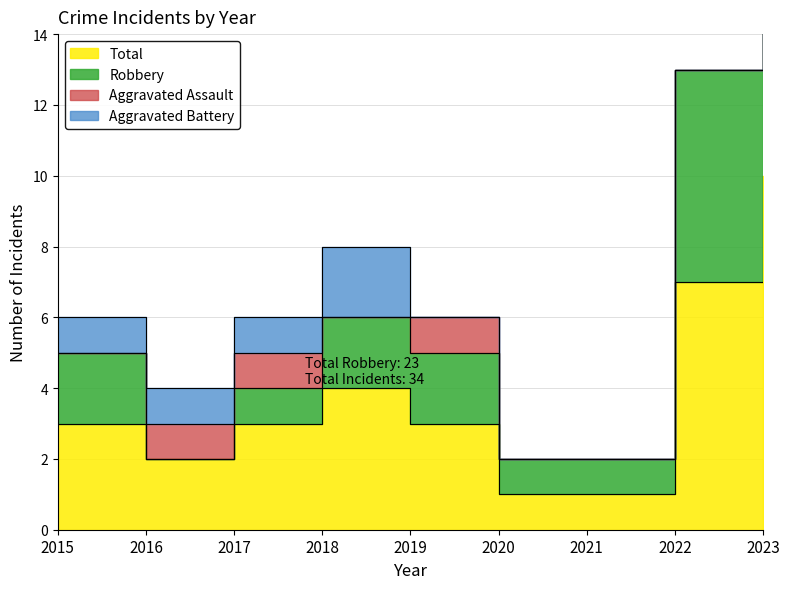

Where is Robbery nearest to the value 10?

2022